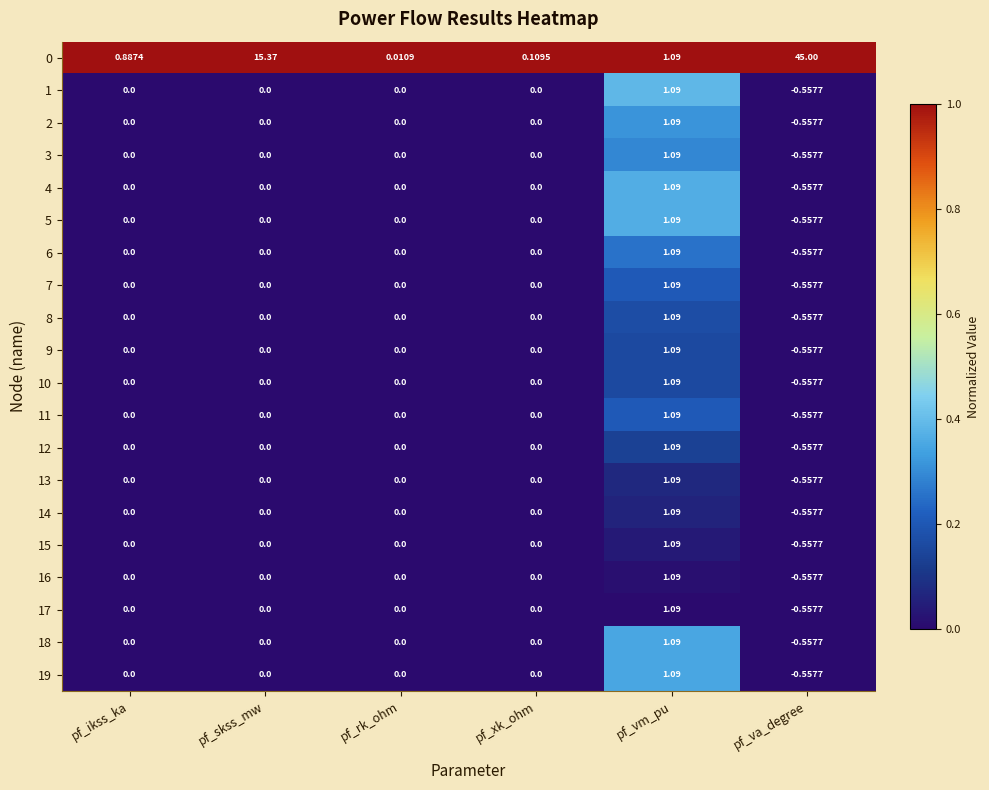

At which category is the sum across all series the highest?

pf_va_degree